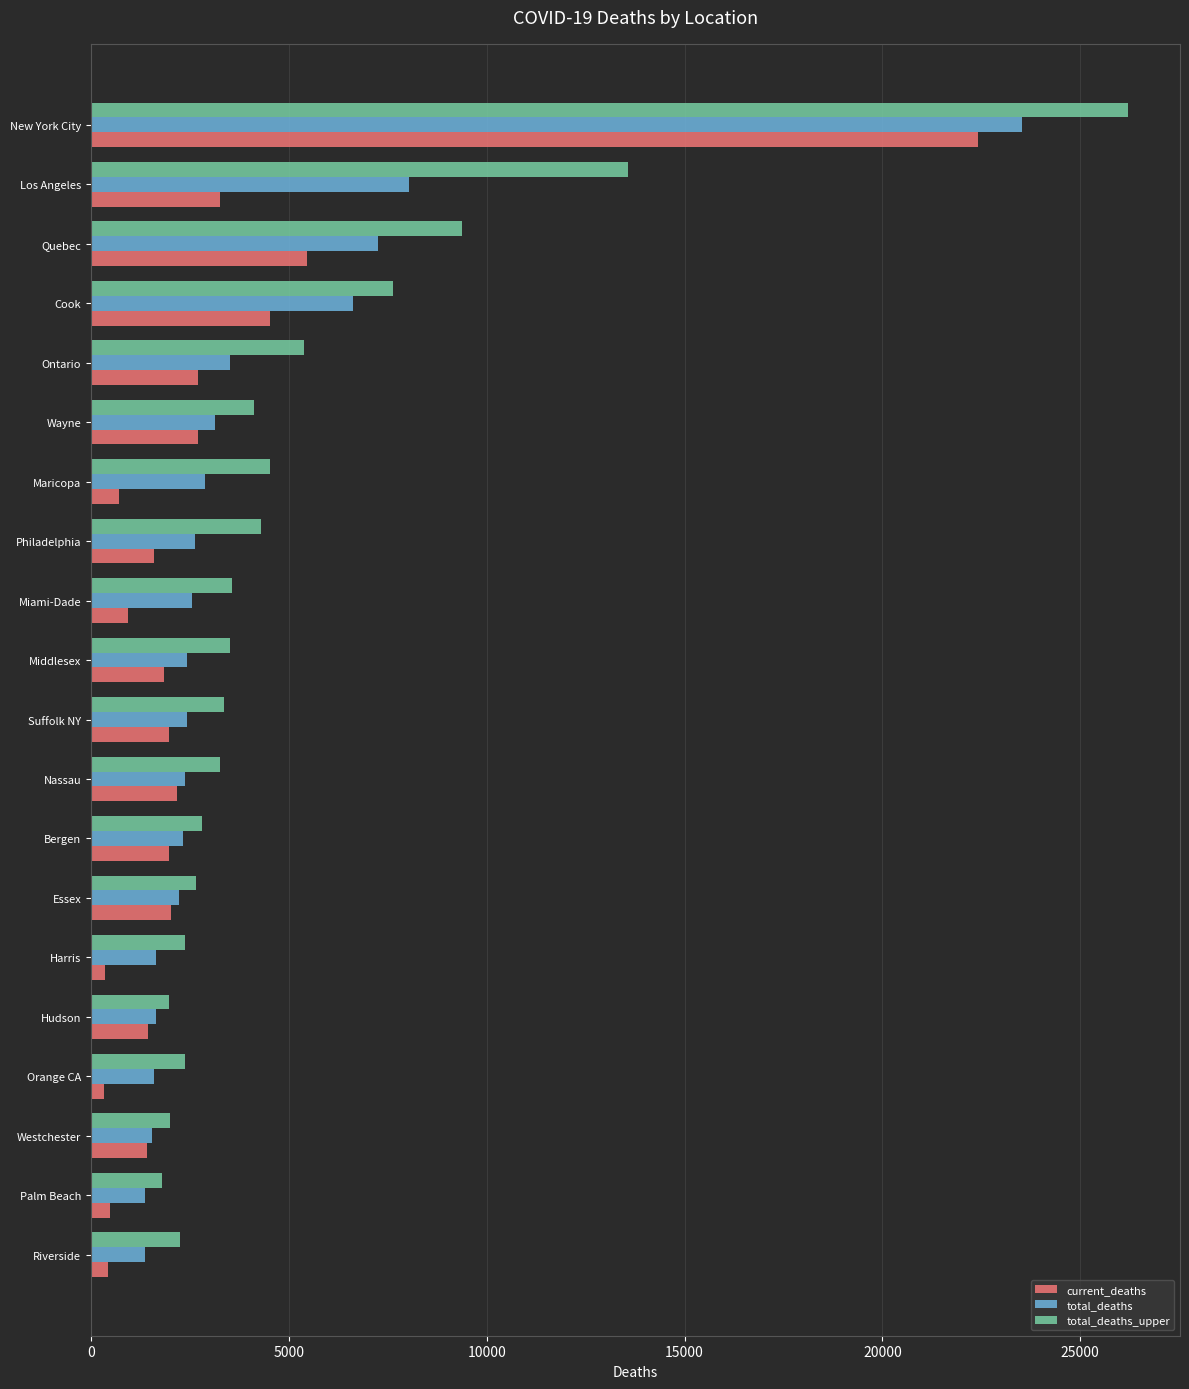

What is the maximum value for total_deaths_upper?

26211